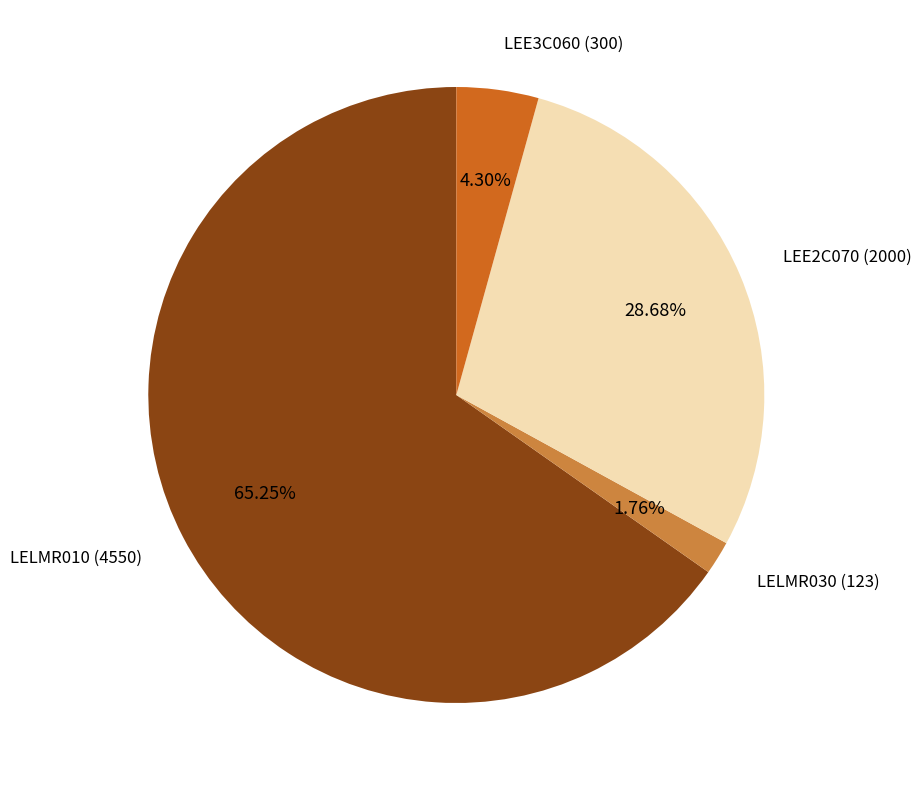

Does any single category account for the majority?

Yes